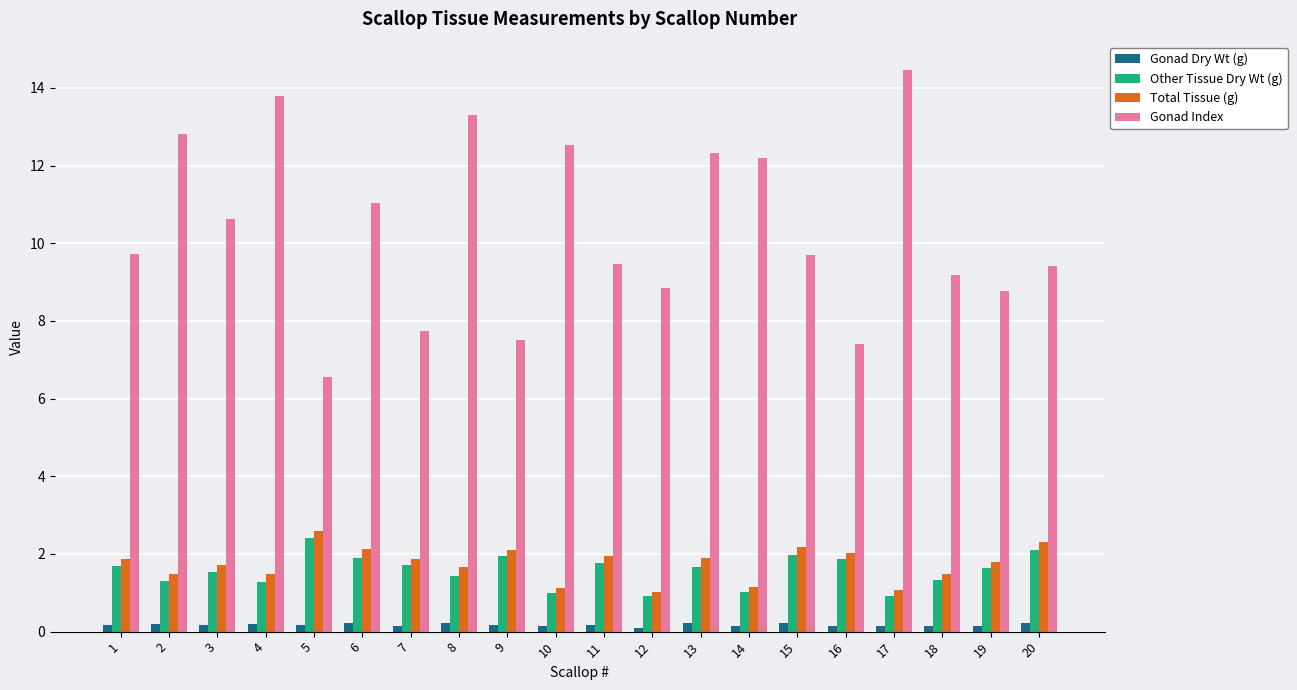

List the series in order of their peak value, highest first.

Gonad Index, Total Tissue (g), Other Tissue Dry Wt (g), Gonad Dry Wt (g)